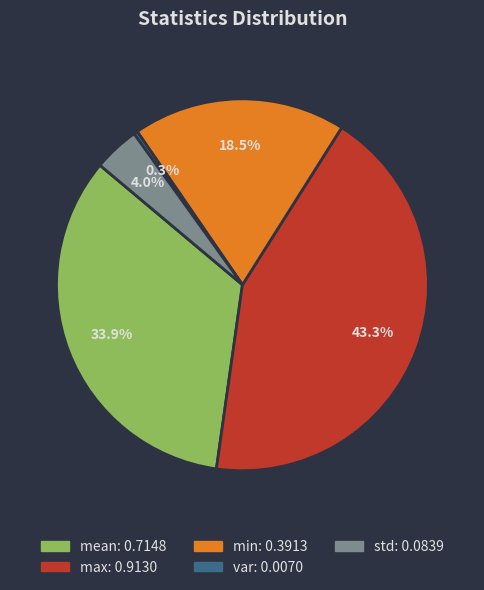

To the nearest percent, what is the difference between the largest and smallest slice percentages?

43%